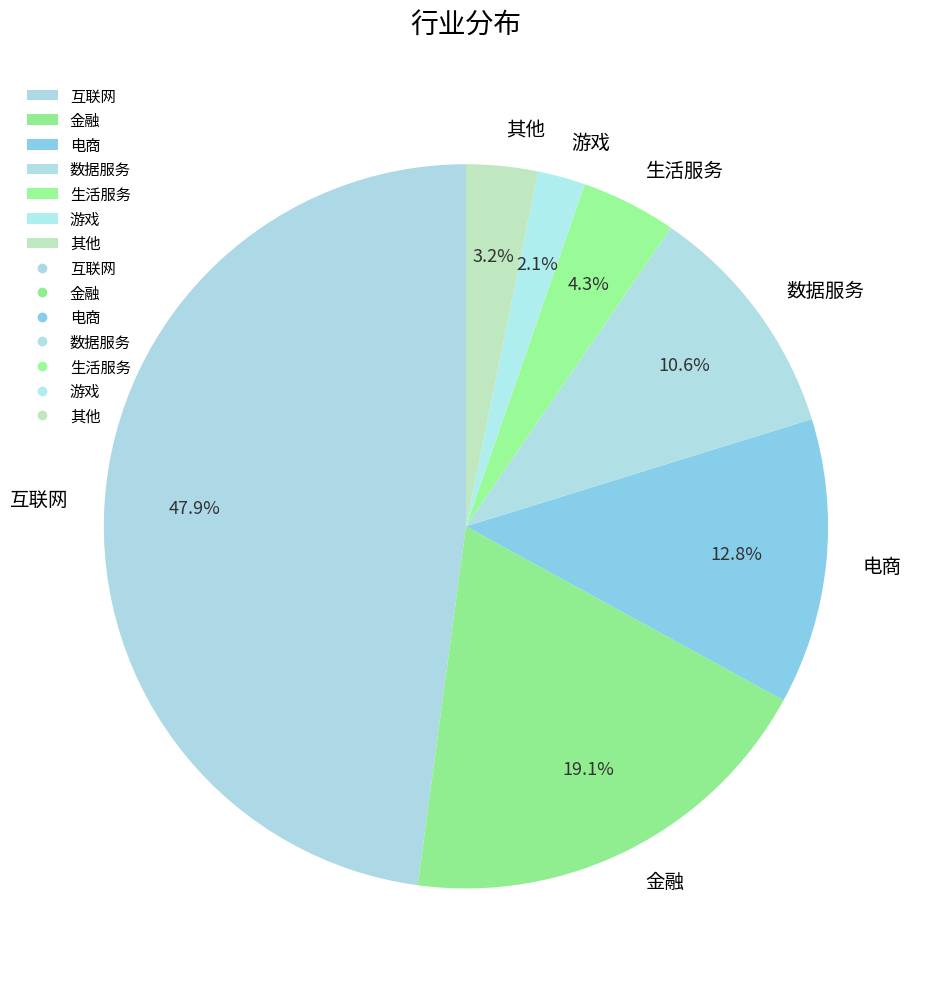

To the nearest percent, what is the average slice percentage?

14%